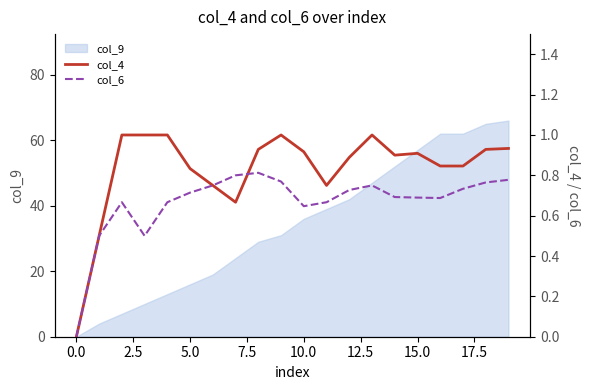

What is the maximum value for col_4?

1.0